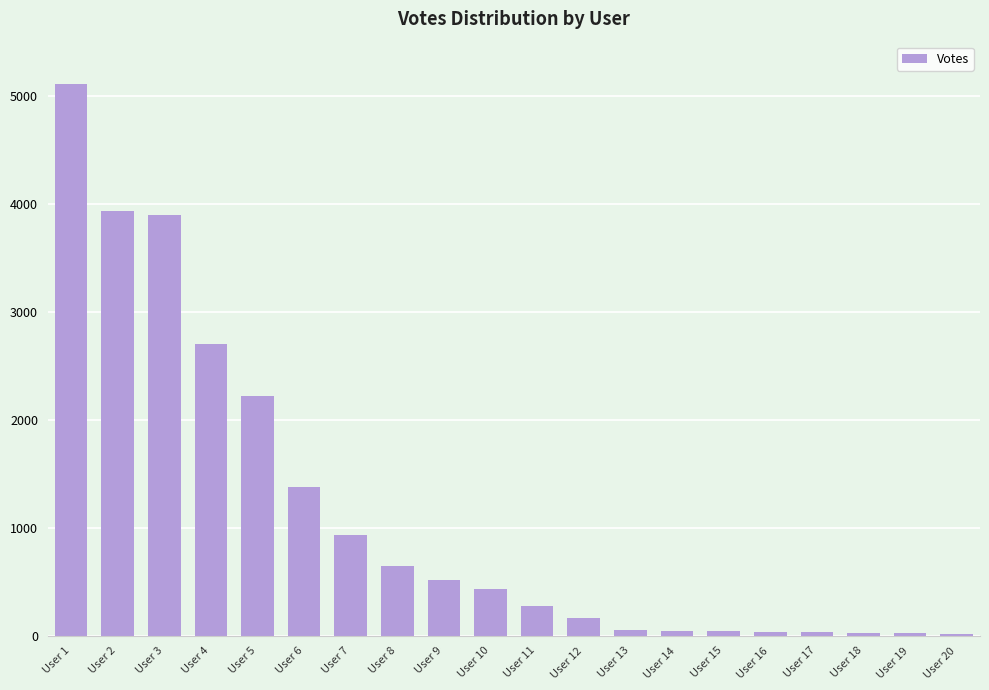

What is the difference between the values at User 10 and User 6?

950